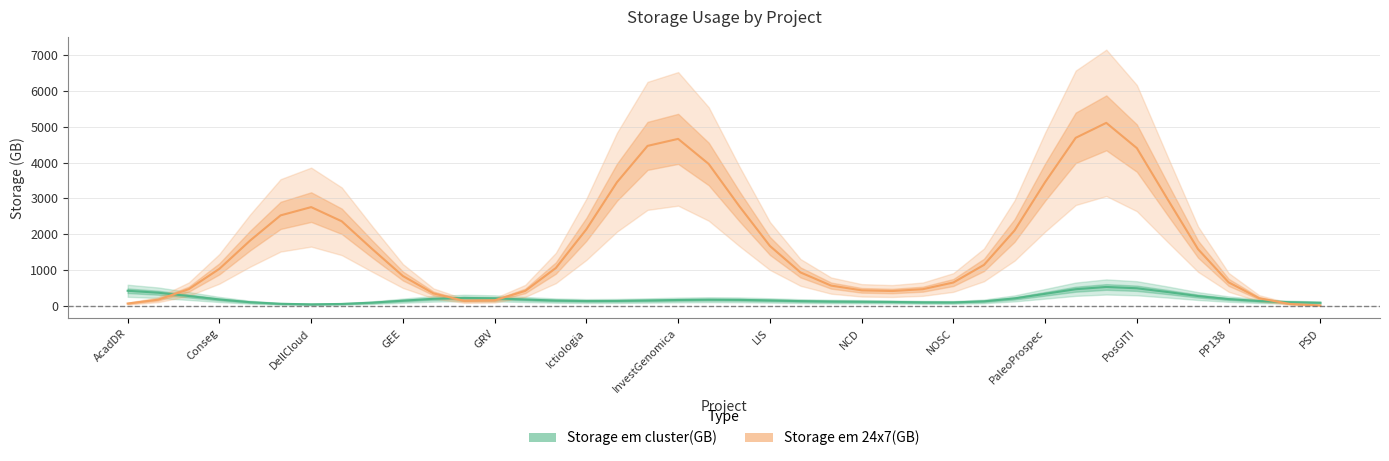

How many series are shown in this chart?

2